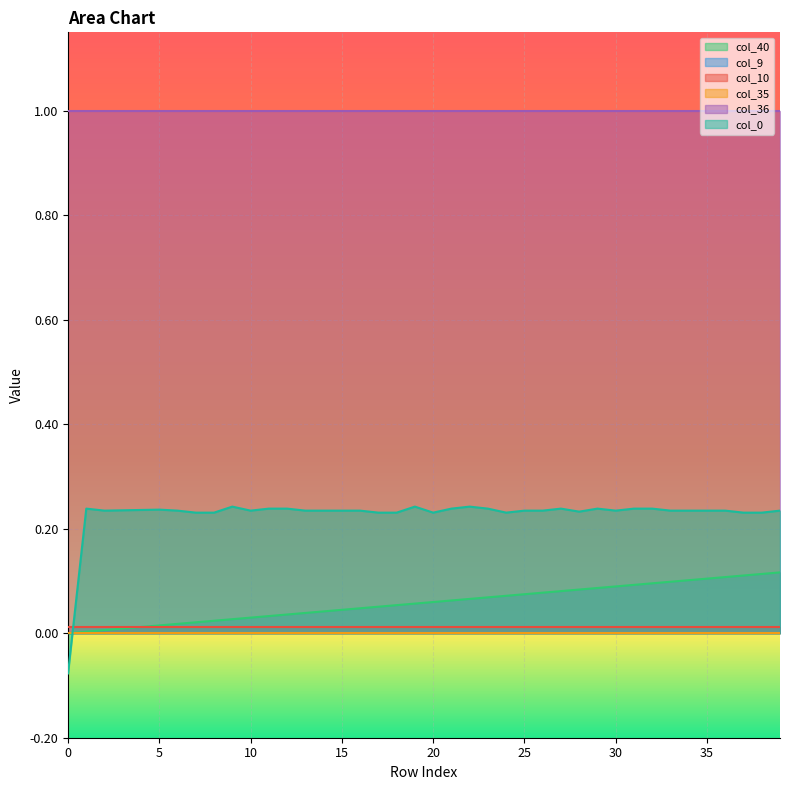

Where does the col_0 series first go above 0?

1